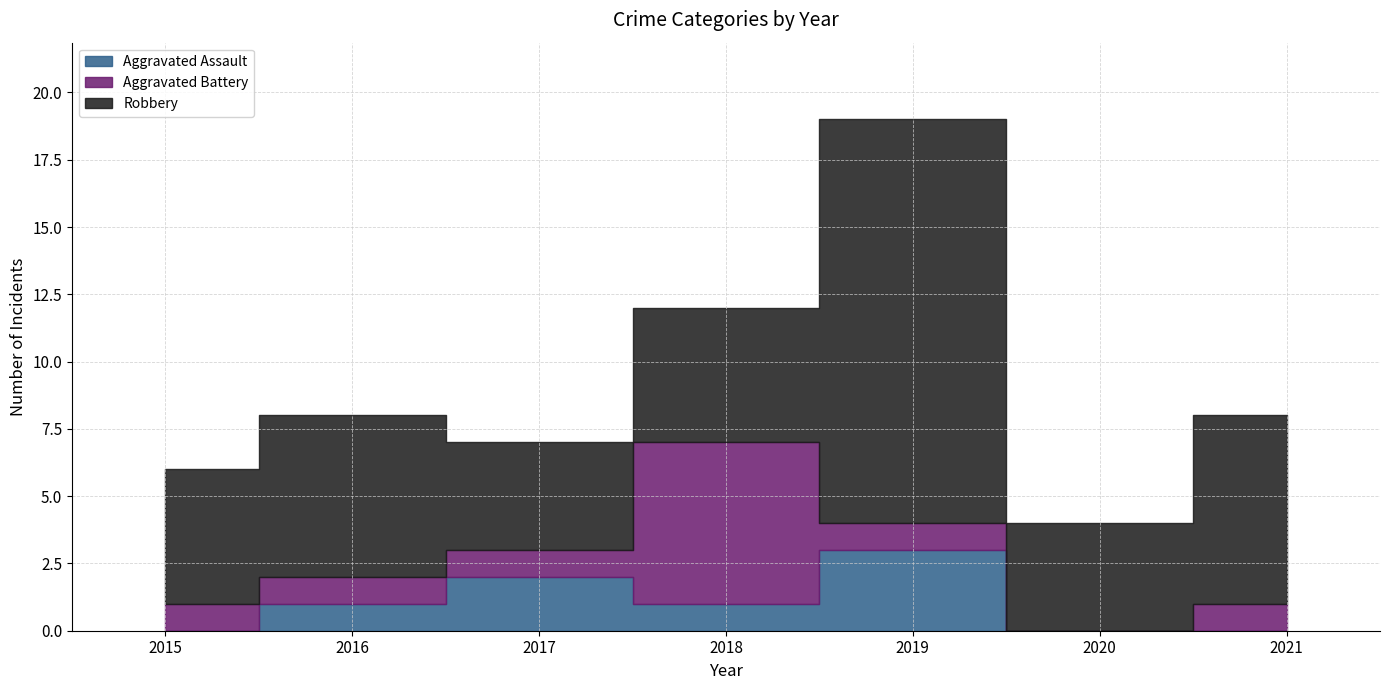

Count the number of categories in the chart.

7